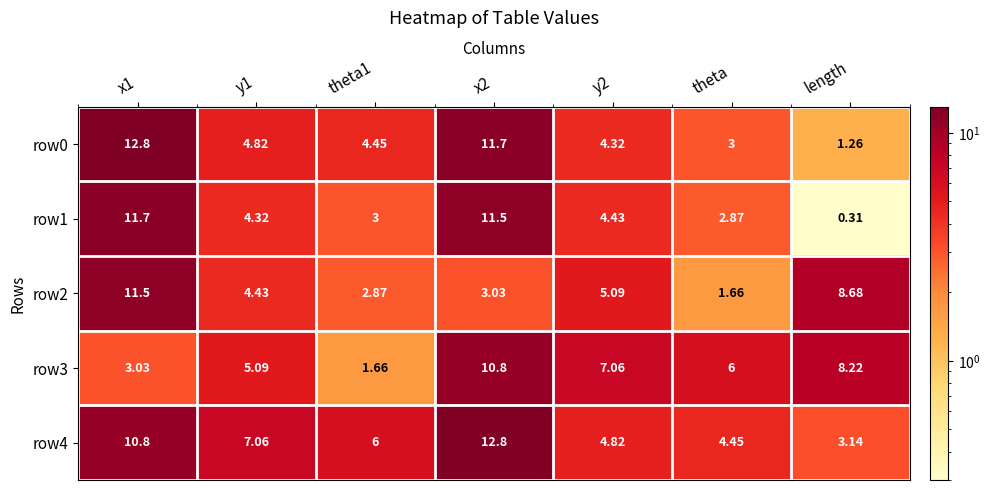

Is the value of row2 at y2 greater than the value of row0 at theta1?

Yes